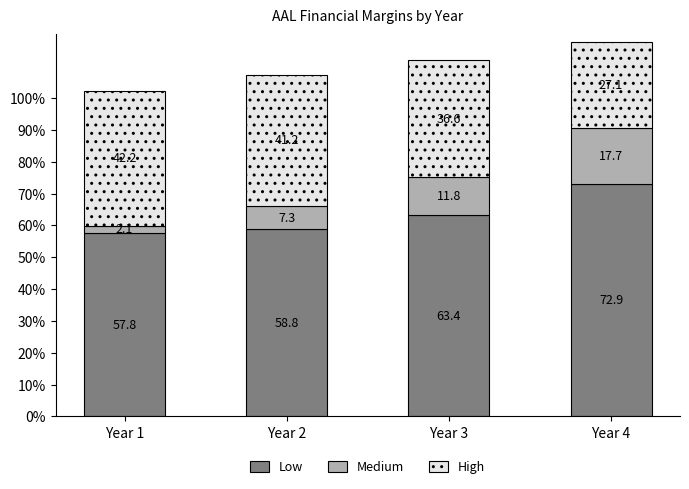

The value of Low at Year 4 is 20.1. True or false?

False